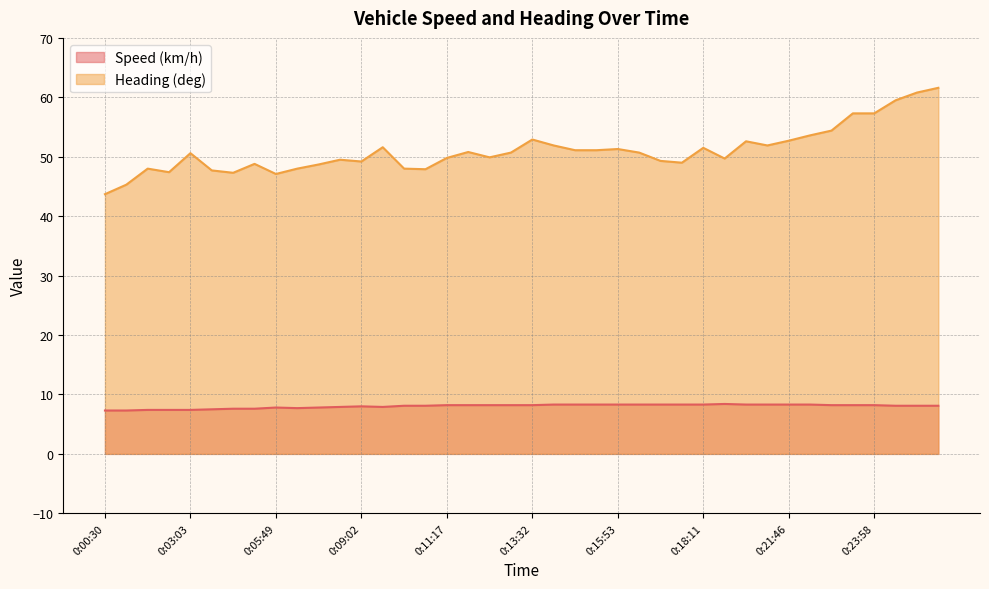

What is the label of the 19th point from the left?

0:12:38